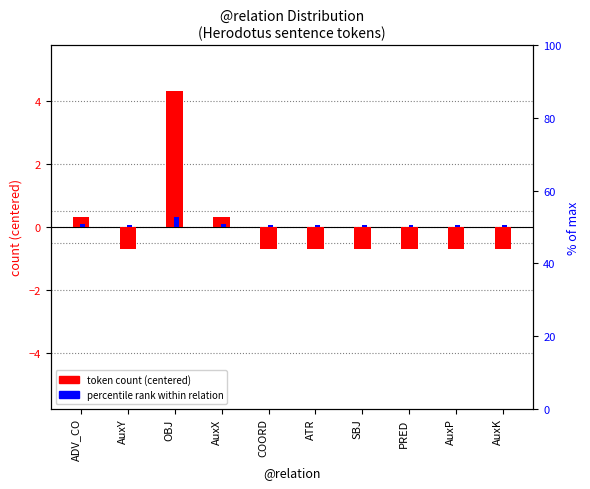

How many bars are there in each group?

2